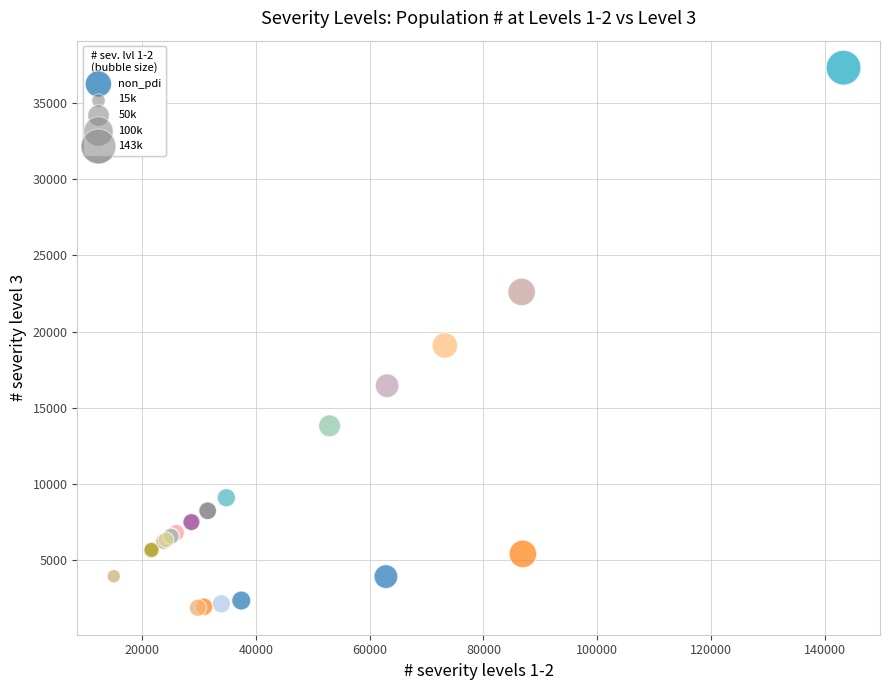

What Y value in the scatter plot is closest to 19595?

19085.9